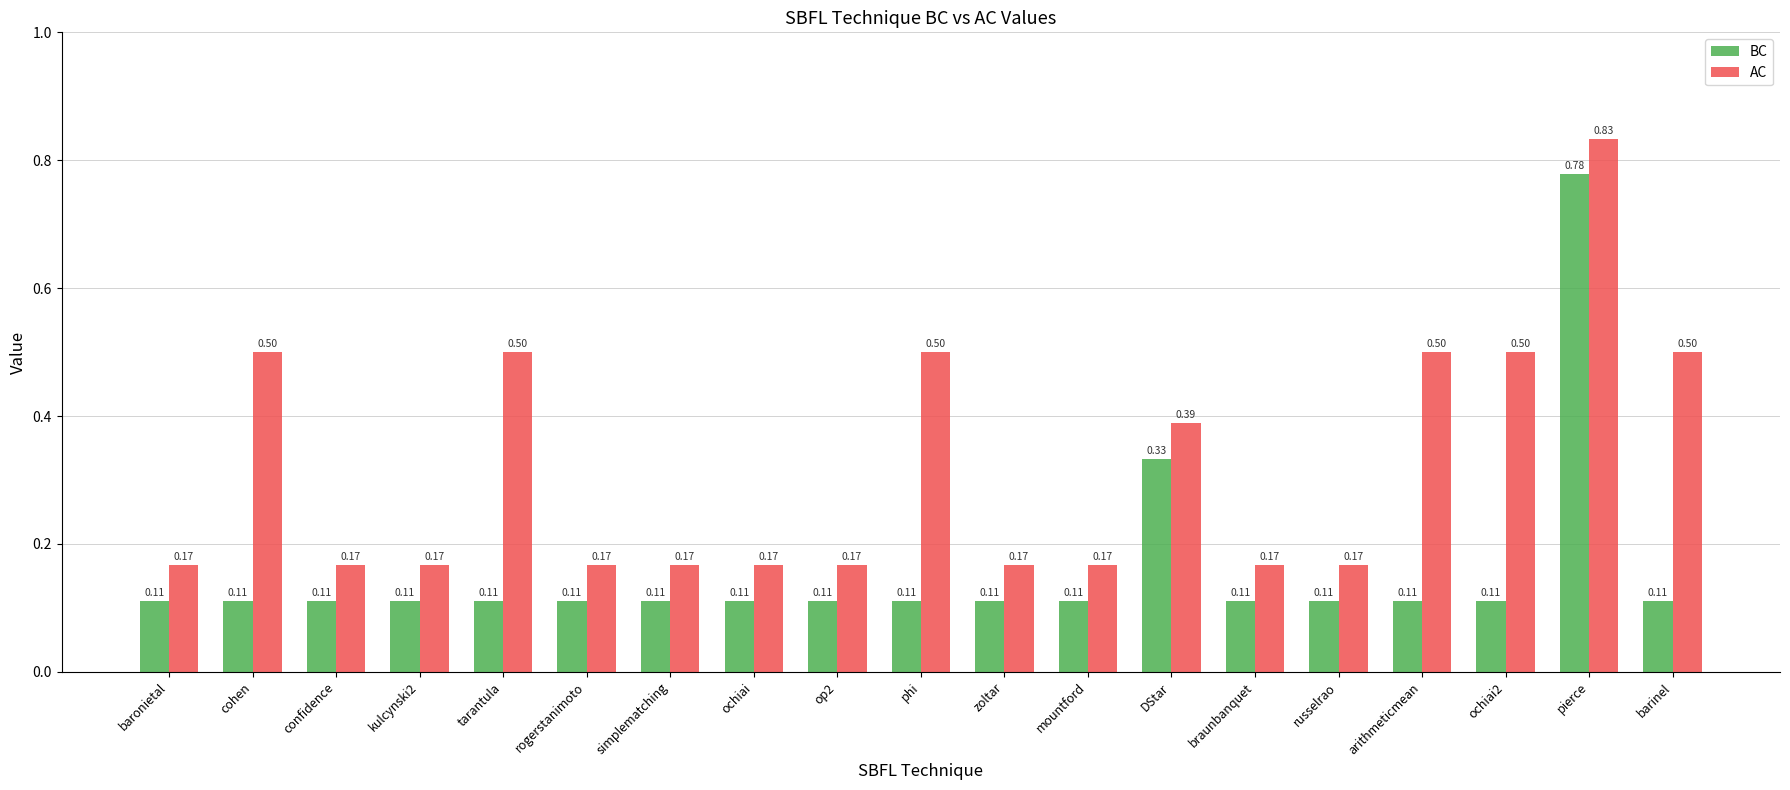

Which series has the largest total across all categories?

AC